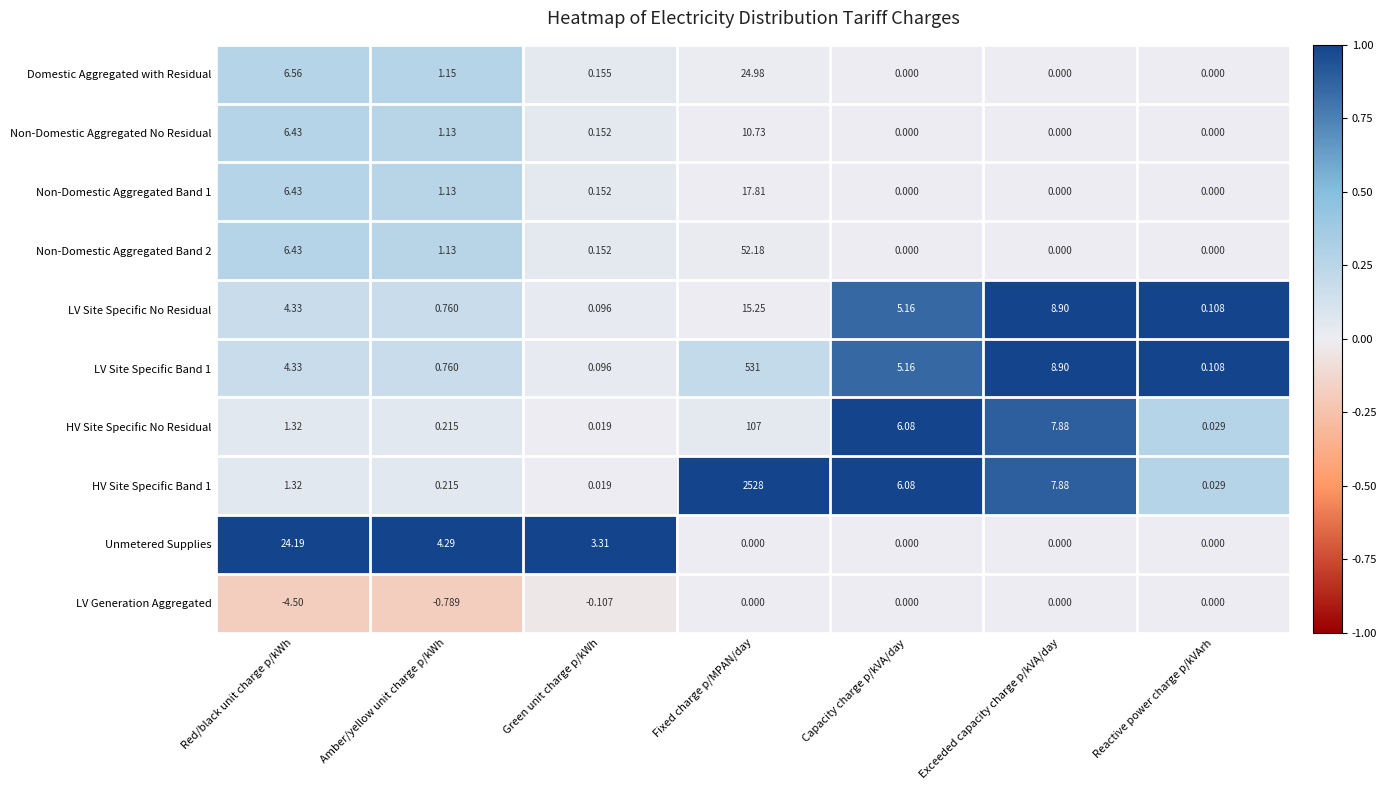

At which category does the chart reach its minimum across all series?

Red/black unit charge p/kWh